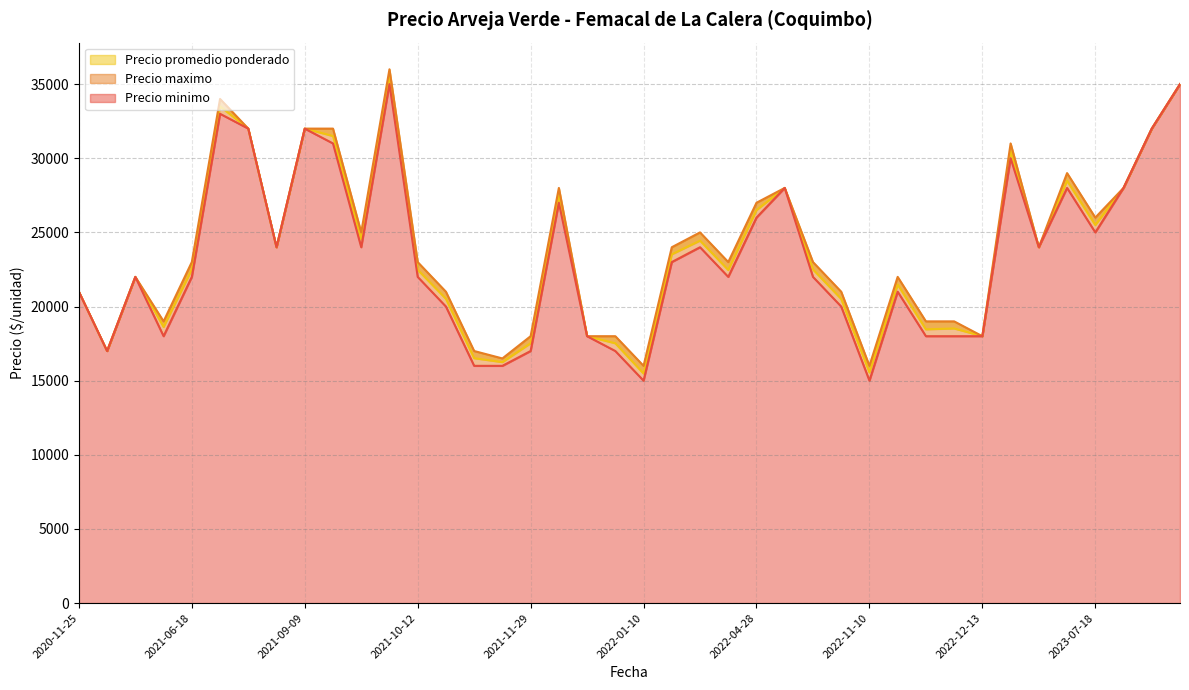

At 2022-04-26, list the series in order from largest to smallest.

Precio maximo, Precio promedio ponderado, Precio minimo